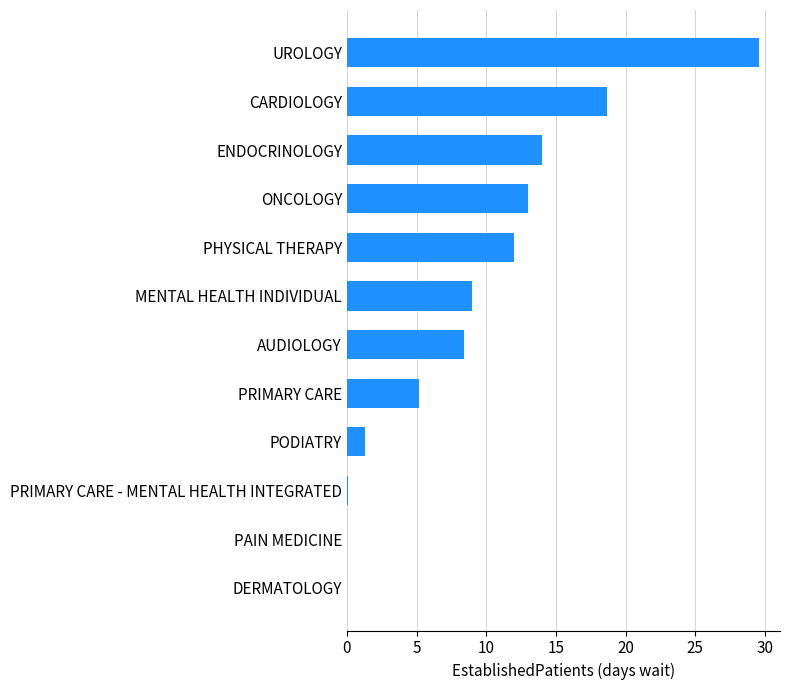

How many data points does each series have?

12